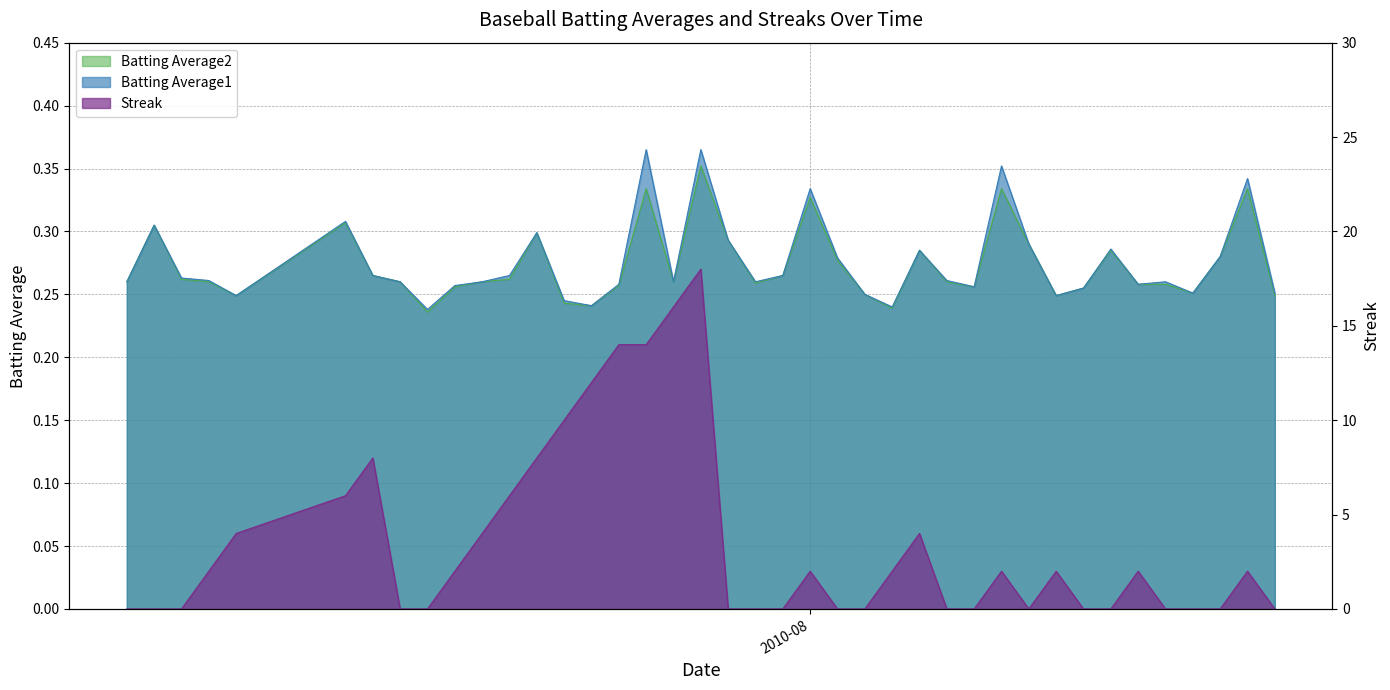

At which label does Streak first exceed 2?

2010-07-11